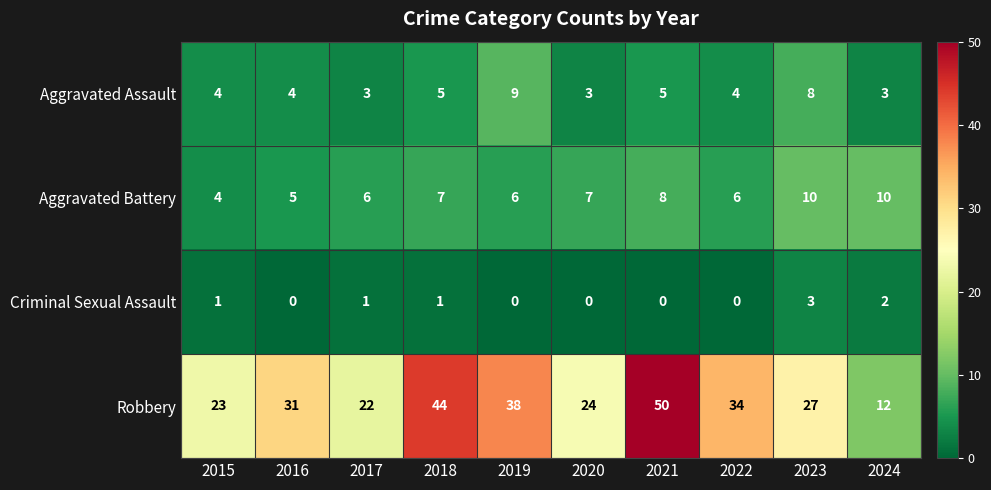

Which series has the largest total across all categories?

Robbery